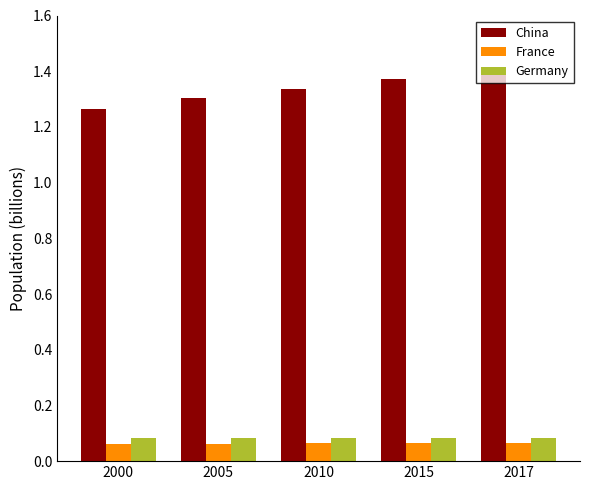

At how many categories does at least one series exceed 1?

5